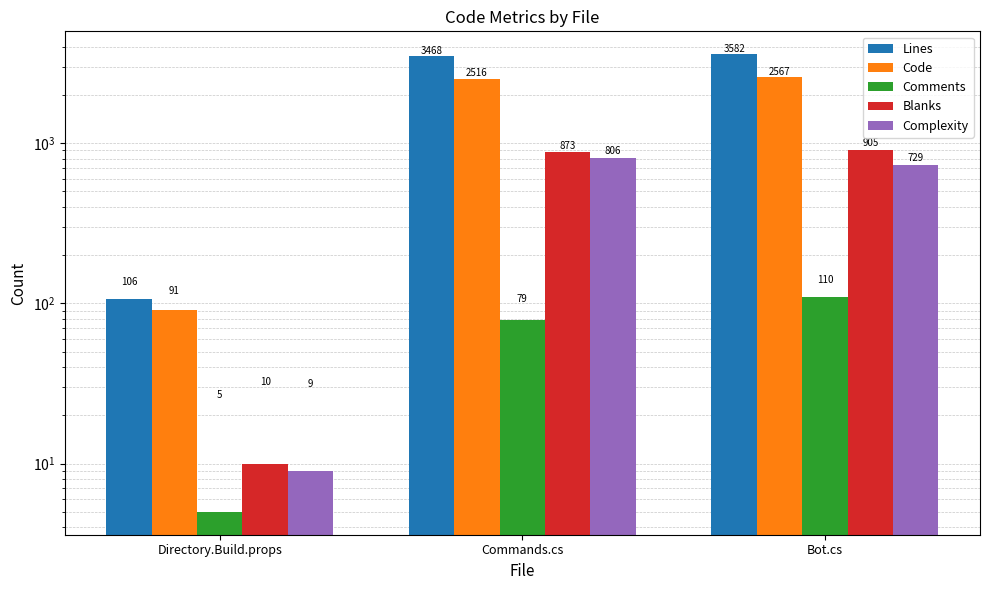

The value of Lines at Directory.Build.props is 159. True or false?

False